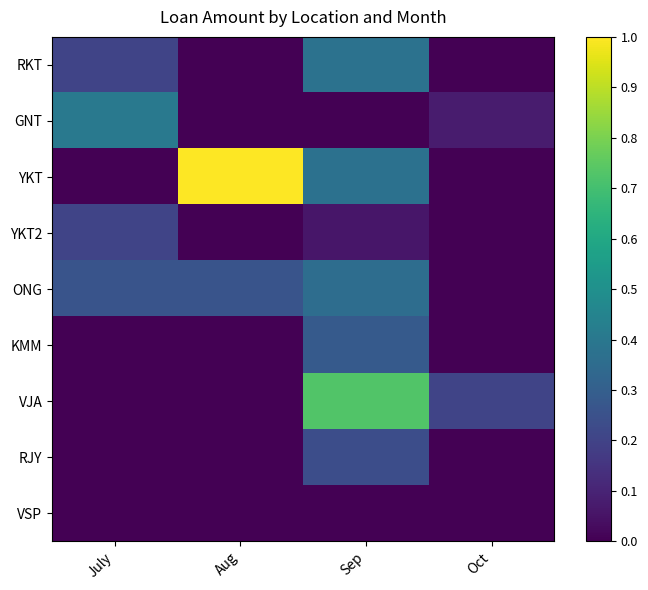

Reading left to right, what are all the values shown in this chart?

RKT: July=0.2	Aug=0.0	Sep=0.4	Oct=0.0
GNT: July=0.4	Aug=0.0	Sep=0.0	Oct=0.1
YKT: July=0.0	Aug=1.0	Sep=0.4	Oct=0.0
YKT2: July=0.2	Aug=0.0	Sep=0.1	Oct=0.0
ONG: July=0.3	Aug=0.3	Sep=0.4	Oct=0.0
KMM: July=0.0	Aug=0.0	Sep=0.3	Oct=0.0
VJA: July=0.0	Aug=0.0	Sep=0.7	Oct=0.2
RJY: July=0.0	Aug=0.0	Sep=0.2	Oct=0.0
VSP: July=0.0	Aug=0.0	Sep=0.0	Oct=0.0